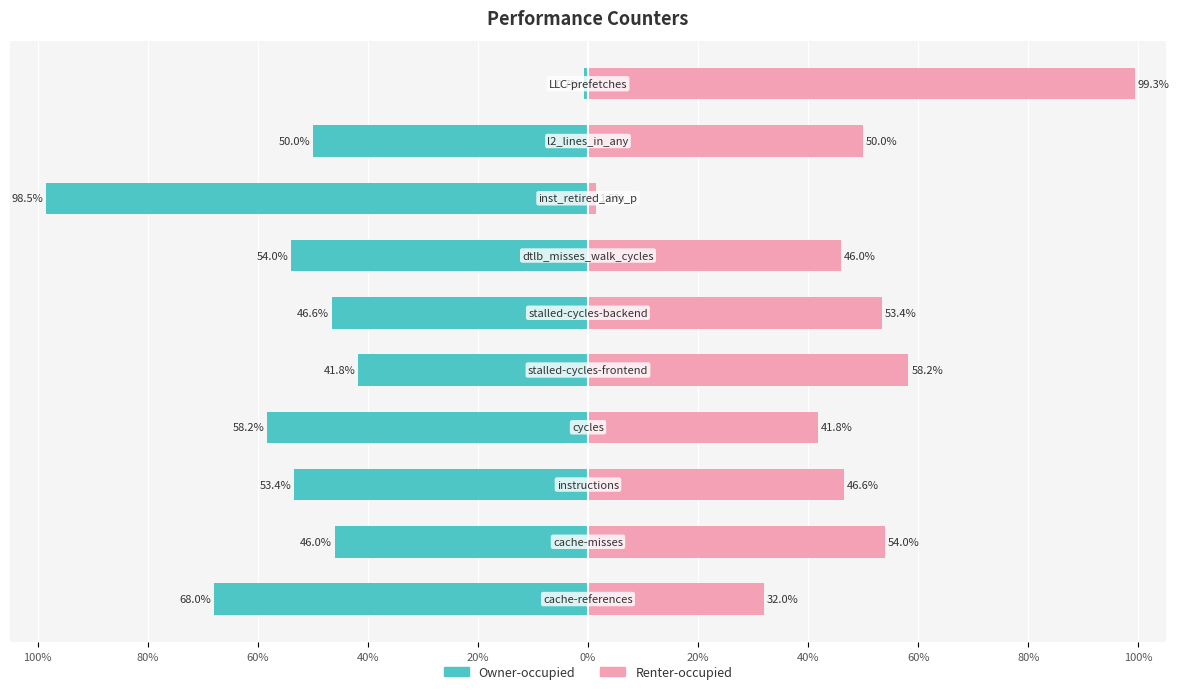

Rank the series by their maximum value, from highest to lowest.

Renter-occupied, Owner-occupied